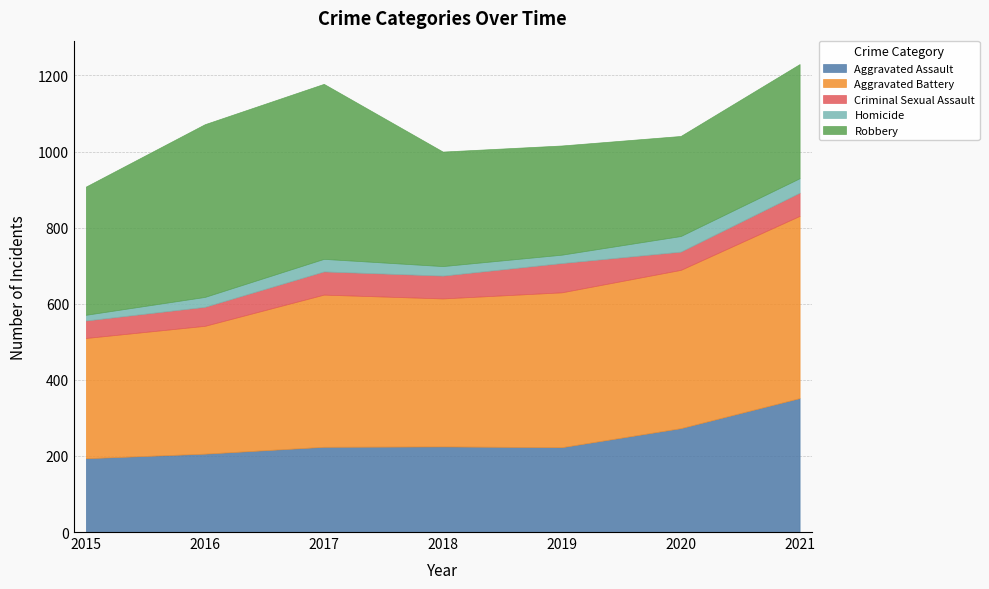

At which category is the sum across all series the highest?

2021